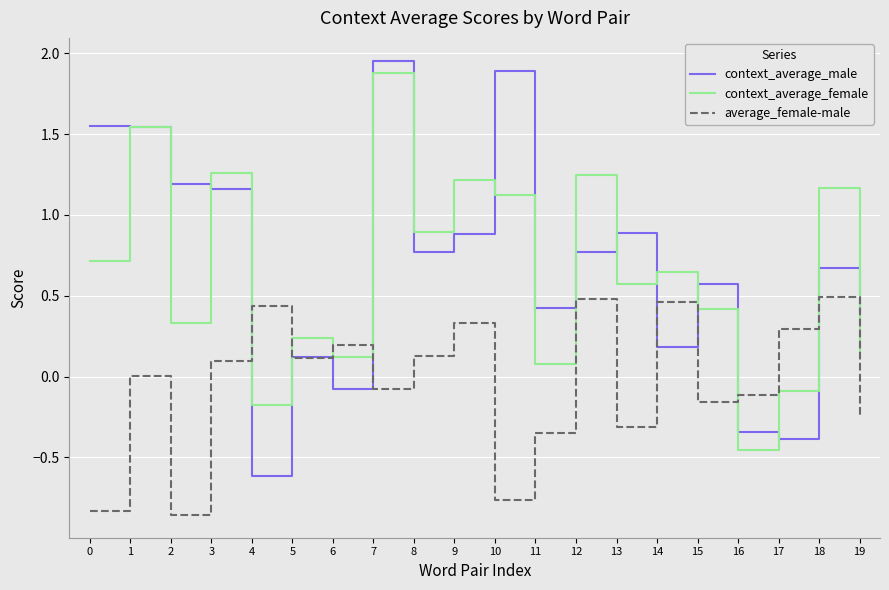

Which category has the highest value in the context_average_female series?

7